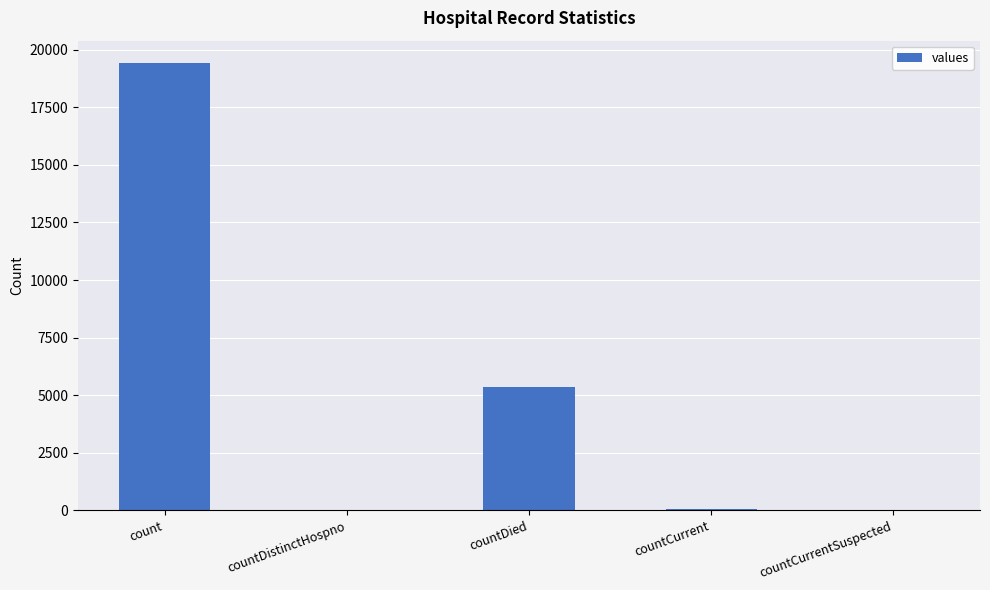

What is the difference between the values at countCurrent and count?

19360